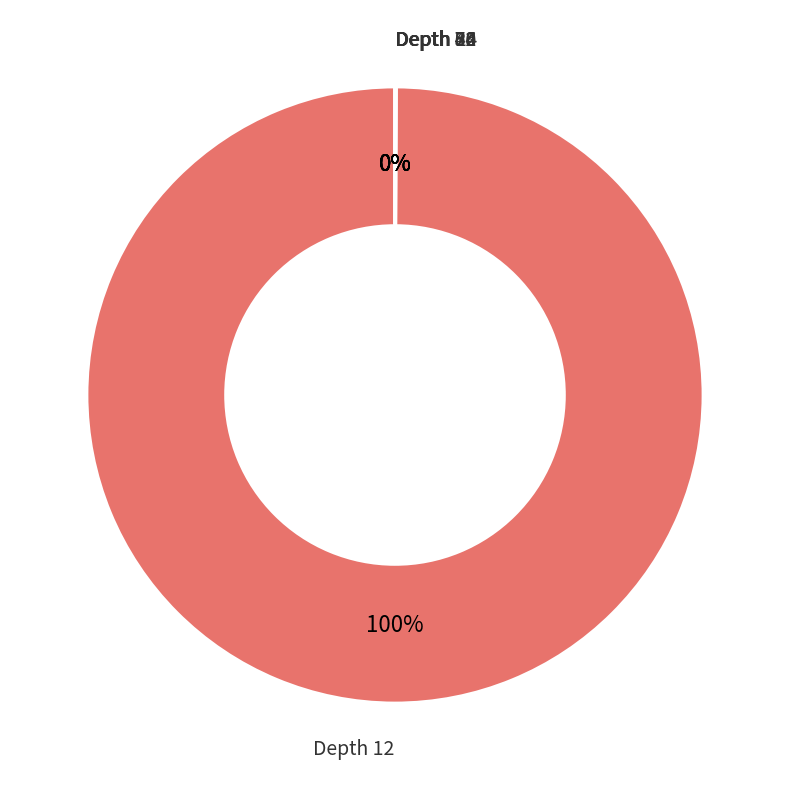

To the nearest percent, what is the difference between the largest and smallest slice percentages?

100%